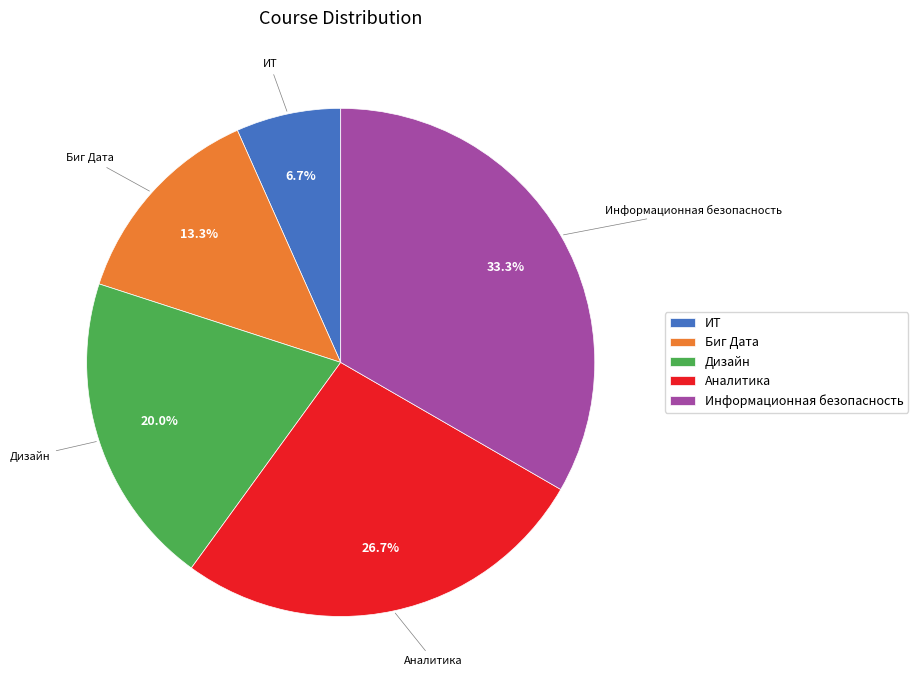

Which category has the biggest portion of the pie?

Информационная безопасность